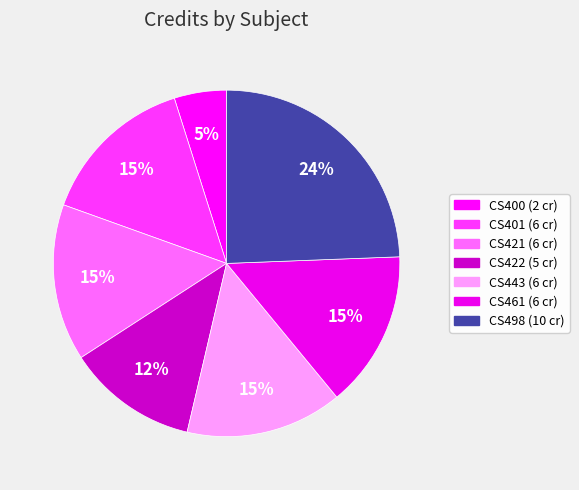

How many slices are in this pie chart?

7